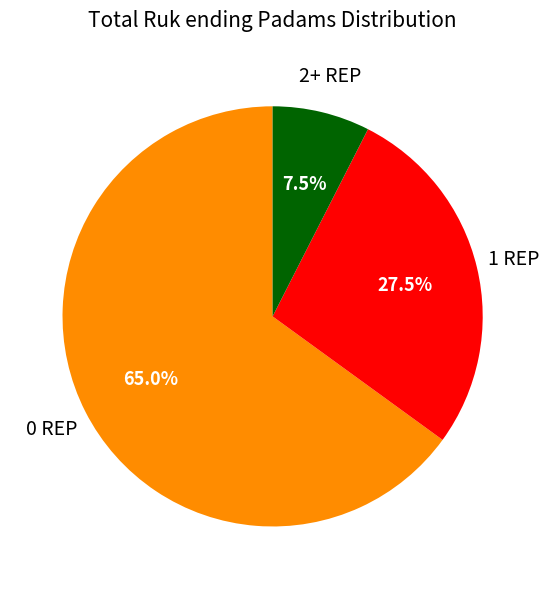

Is there any slice that represents more than half of the pie?

Yes